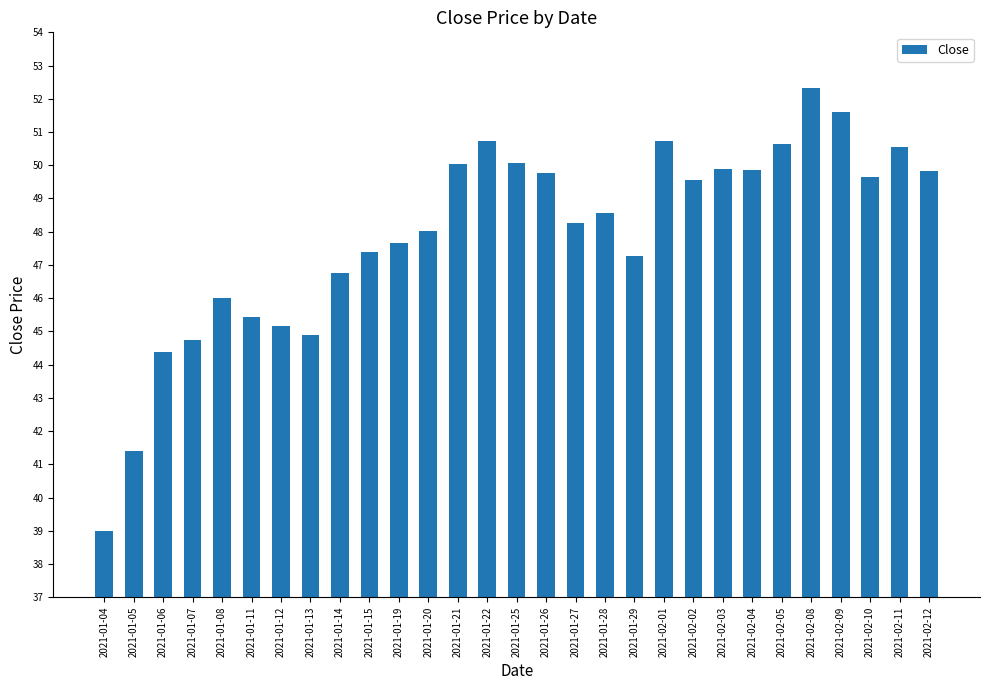

The value at 2021-01-14 is 46.8. True or false?

True